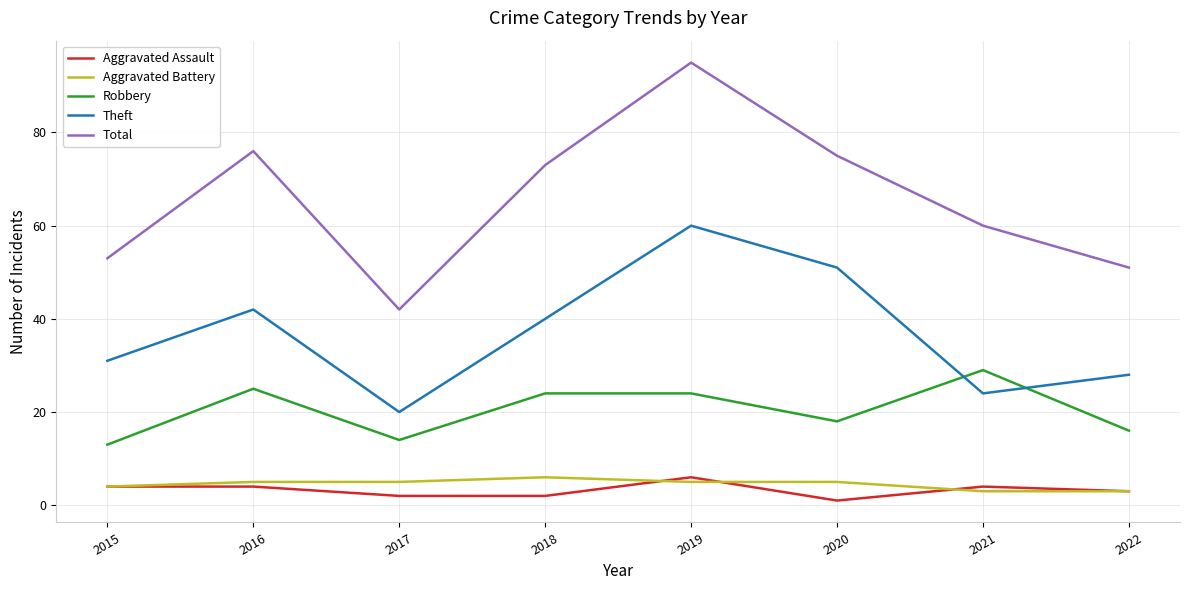

True or false: Total and Aggravated Assault cross at least once.

False